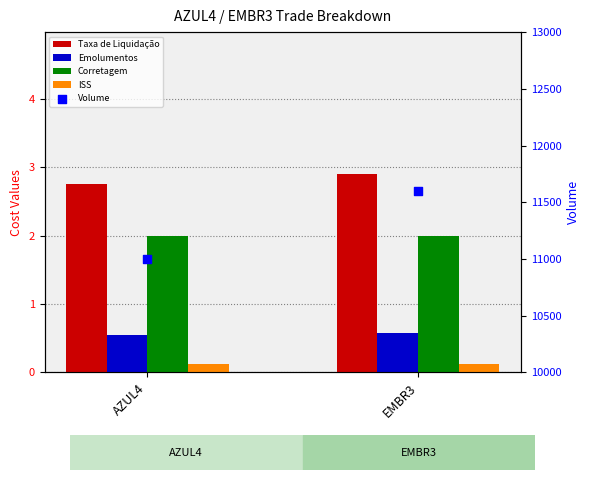

Which series contains the lowest Y value?

ISS